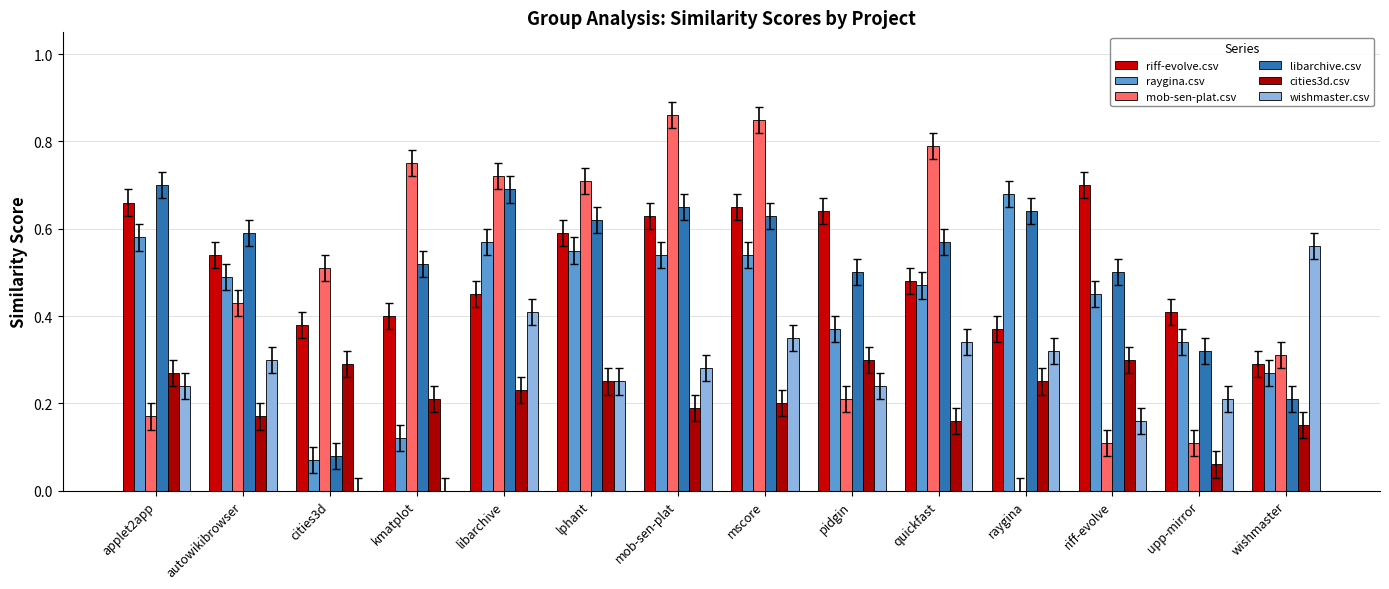

Are the bars grouped side by side (vs. stacked)?

Yes